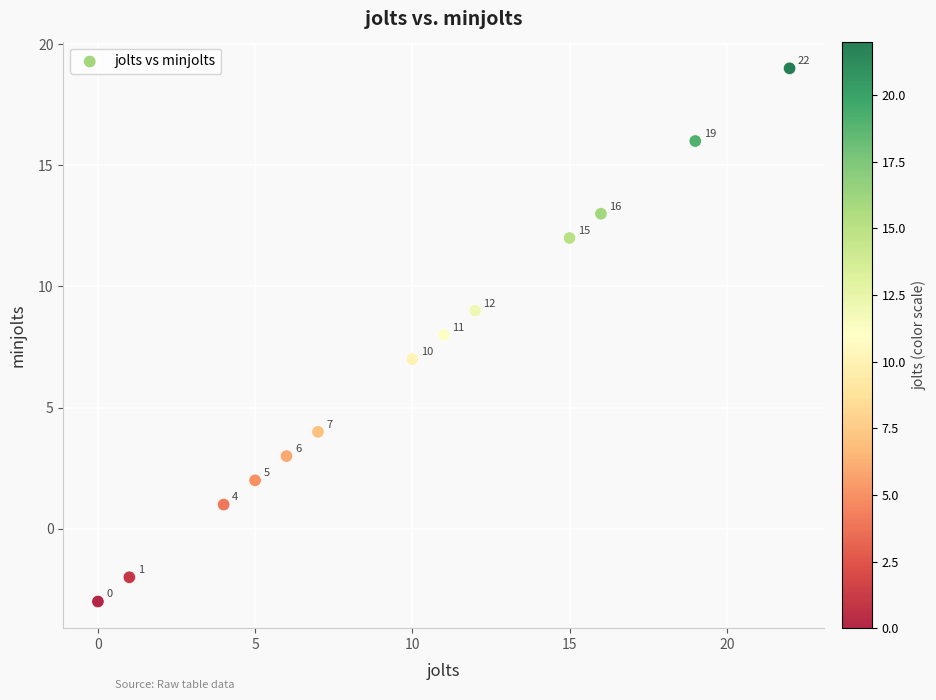

What is the range of X values (max minus min)?

22